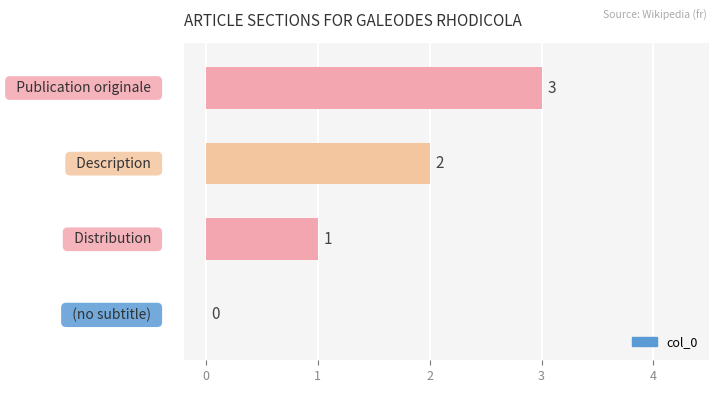

What is the maximum value shown in the chart?

3